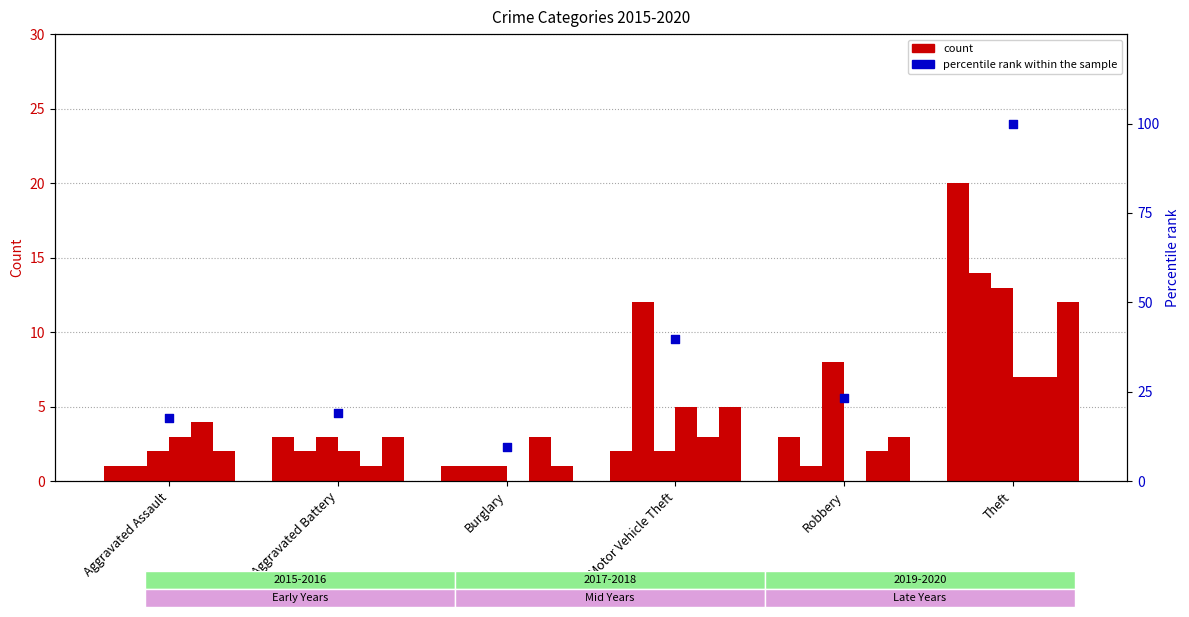

Approximately how many times larger is the value at Aggravated Battery compared to Theft?

0.2